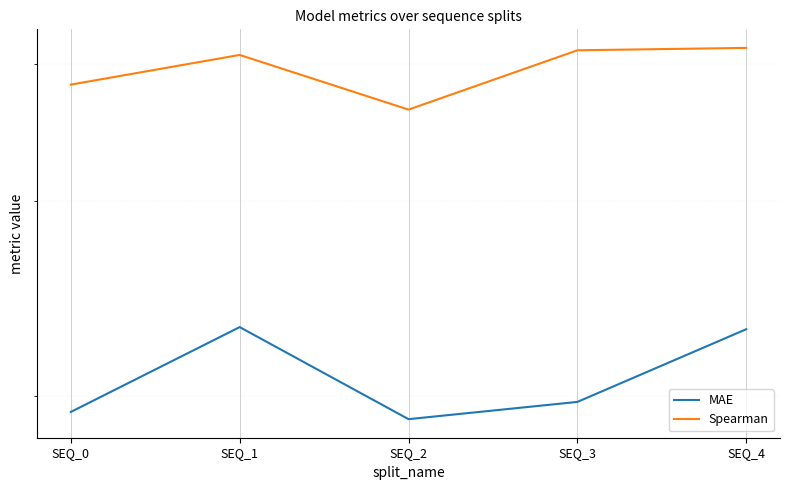

List the series in order of their overall mean, highest first.

Spearman, MAE